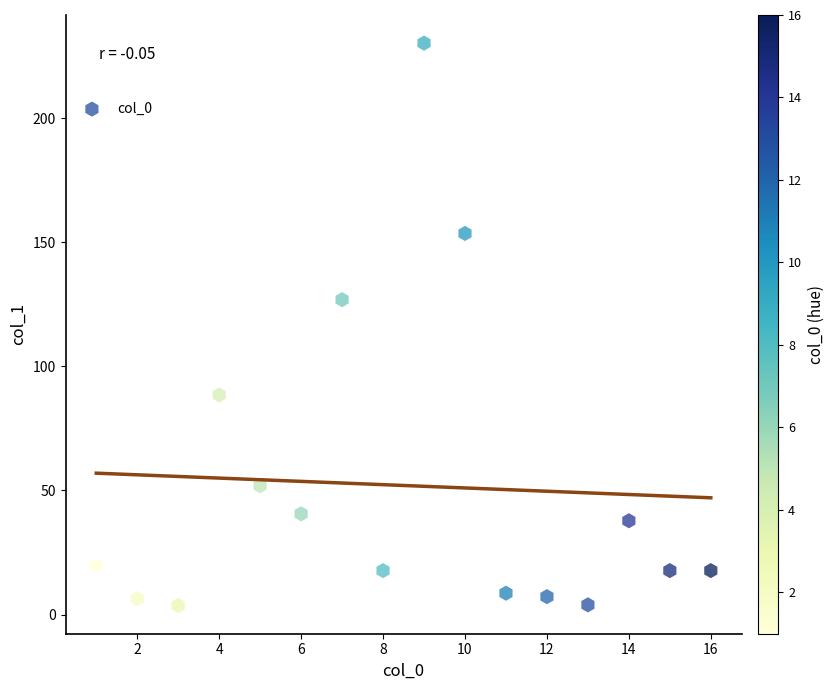

What is the range of Y values (max minus min)?

226.7